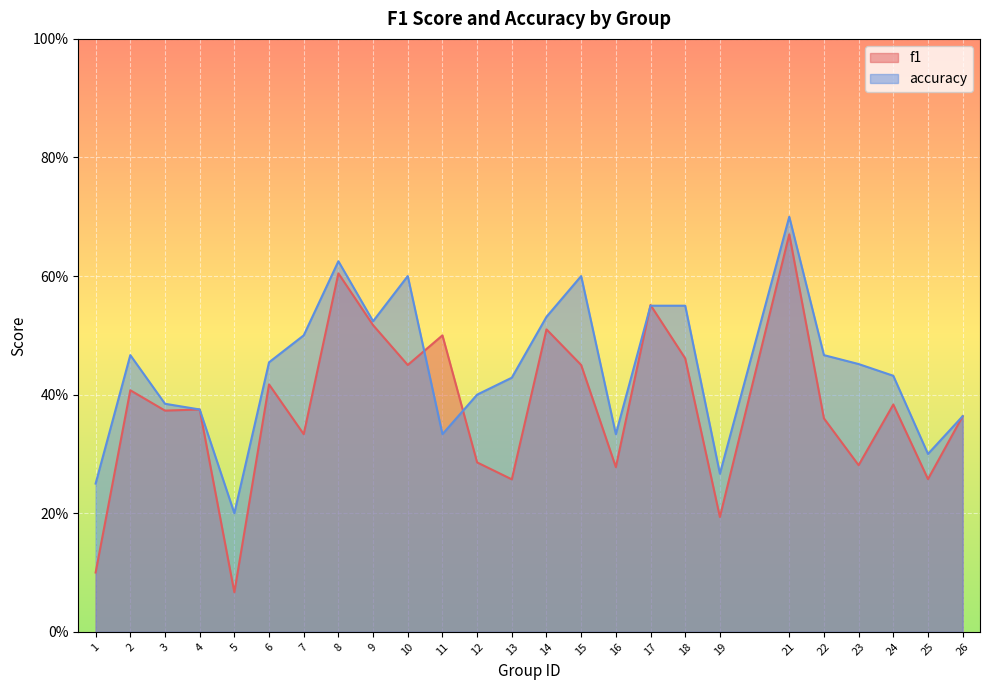

In accuracy, how many points are lower than both neighbors (excluding endpoints)?

6